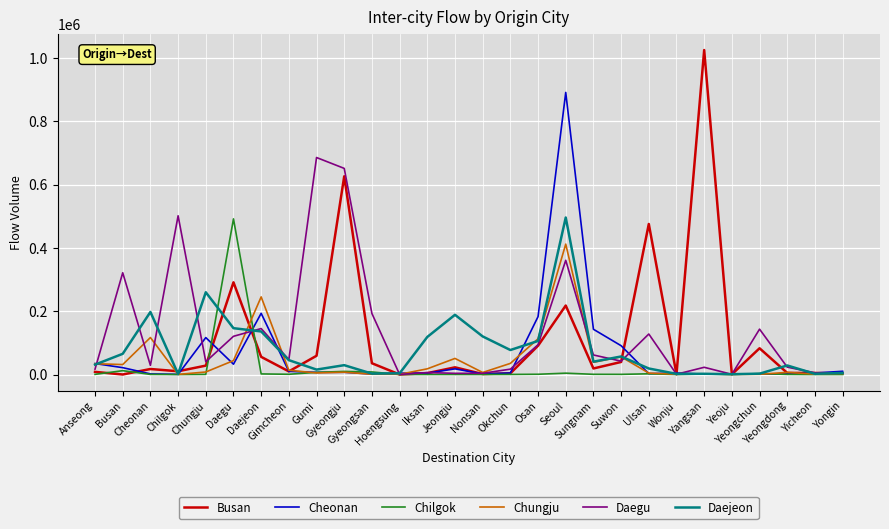

Which series changed the most between Hoengsung and Iksan?

Daejeon